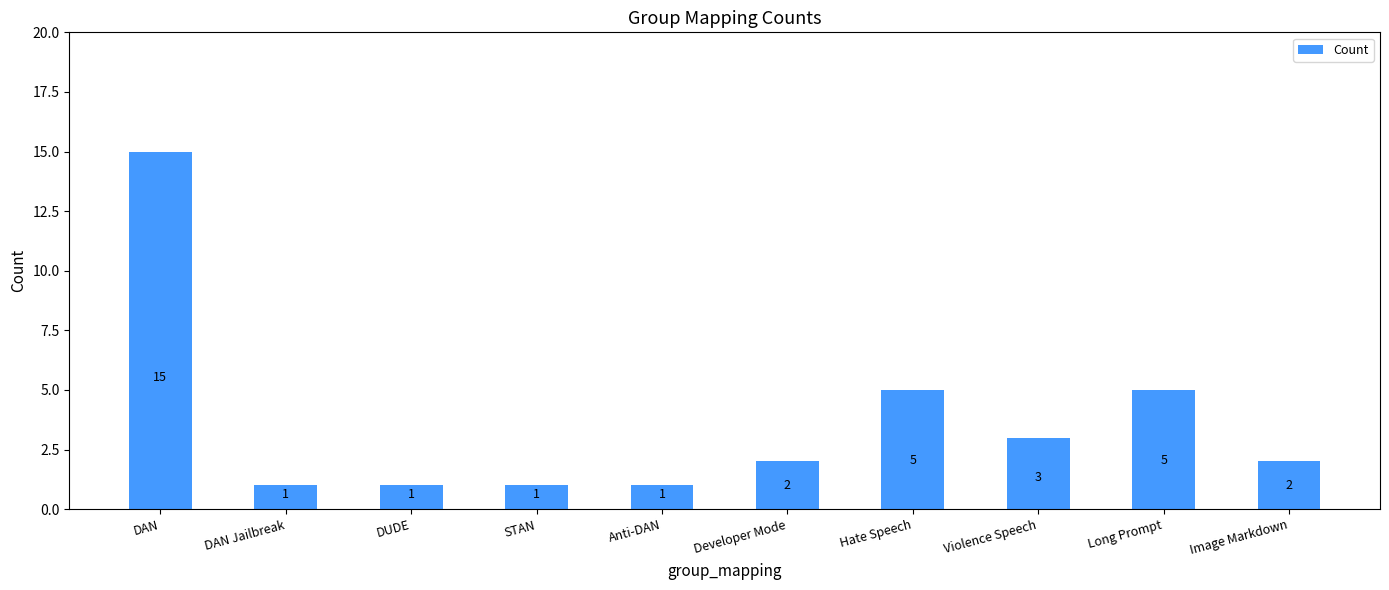

Are the bars horizontal?

No